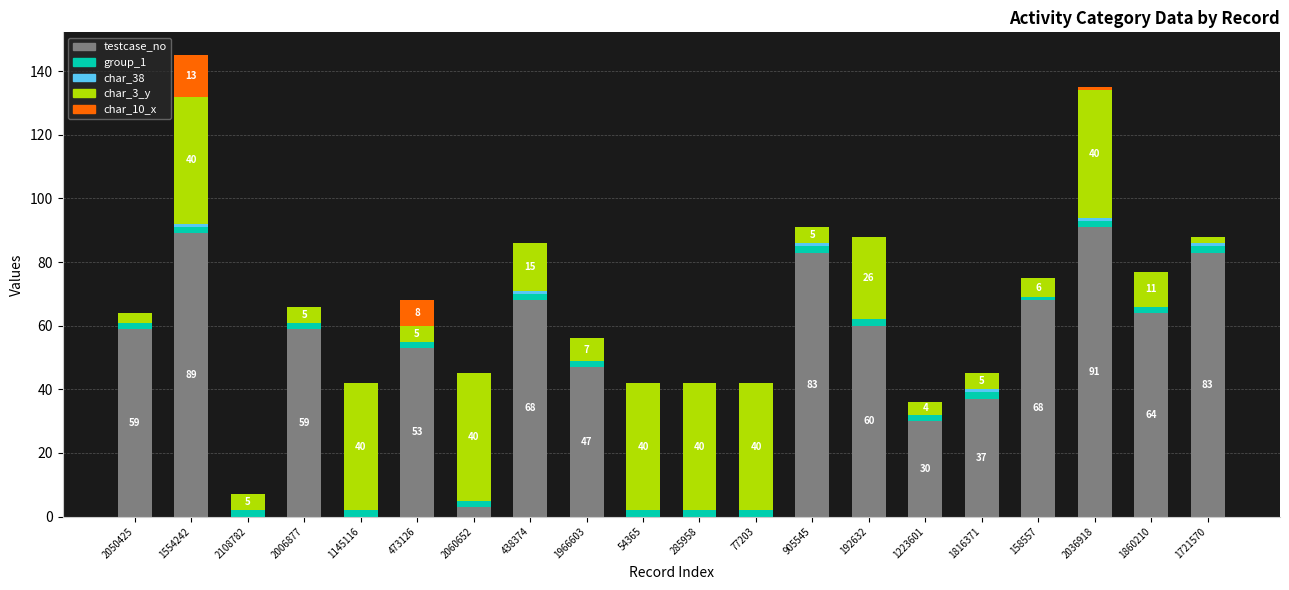

Does the chart contain stacked bars?

Yes